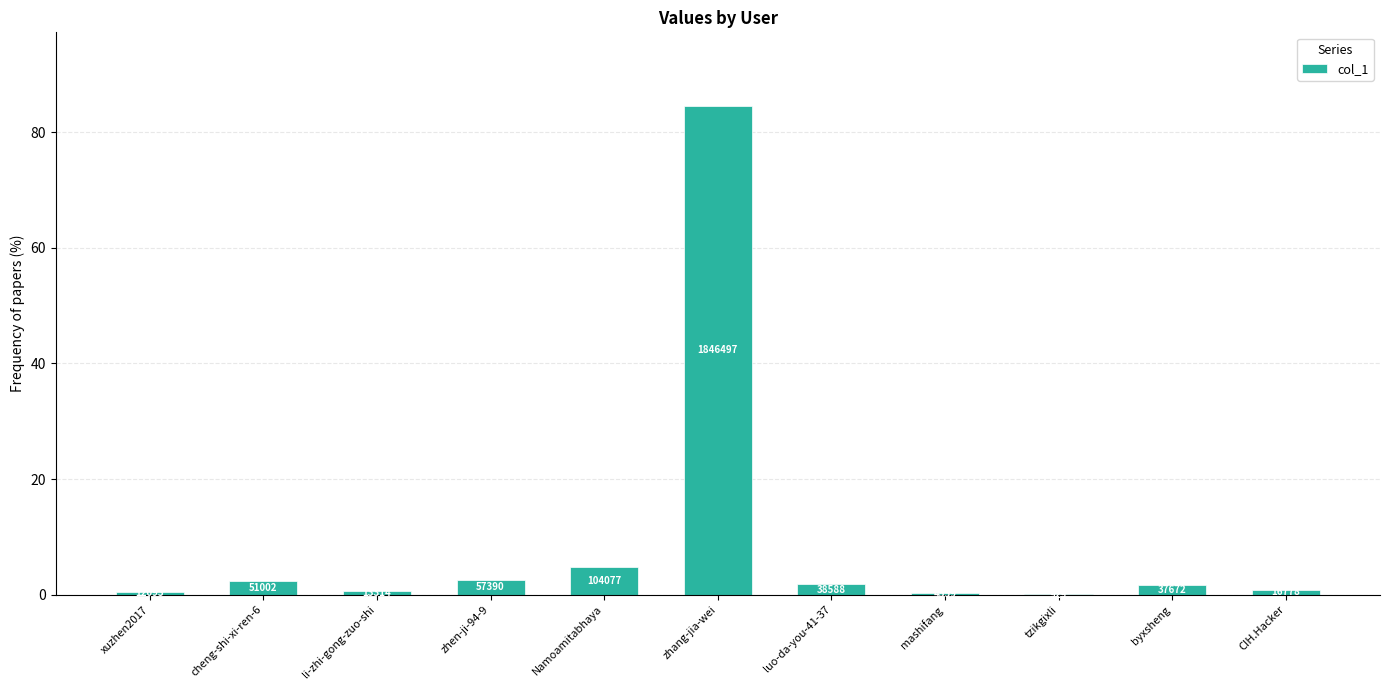

Reading right to left, what are all the values shown in this chart?

CIH.Hacker=0.8	byxsheng=1.7	tzikgixli=0.0	mashifang=0.2	luo-da-you-41-37=1.8	zhang-jia-wei=84.6	Namoamitabhaya=4.8	zhen-ji-94-9=2.6	li-zhi-gong-zuo-shi=0.6	cheng-shi-xi-ren-6=2.3	xuzhen2017=0.6